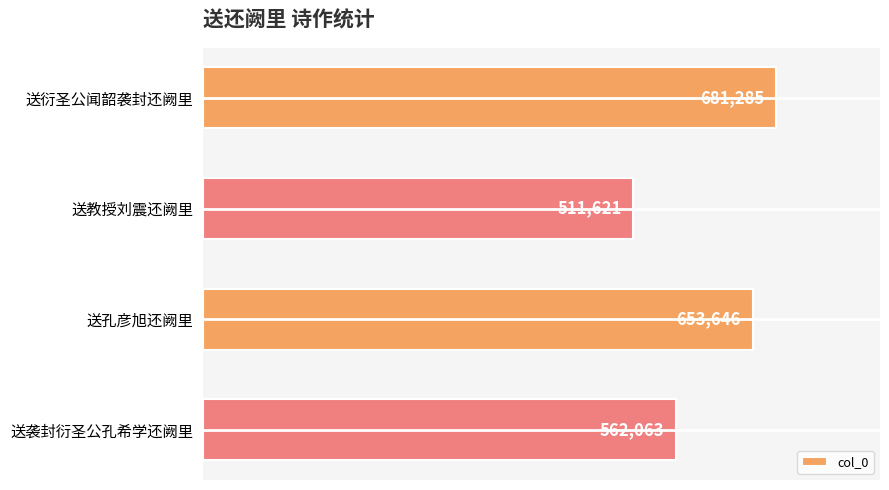

Reading bottom to top, transcribe all the data shown in this chart.

送袭封衍圣公孔希学还阙里=562063	送孔彦旭还阙里=653646	送教授刘震还阙里=511621	送衍圣公闻韶袭封还阙里=681285